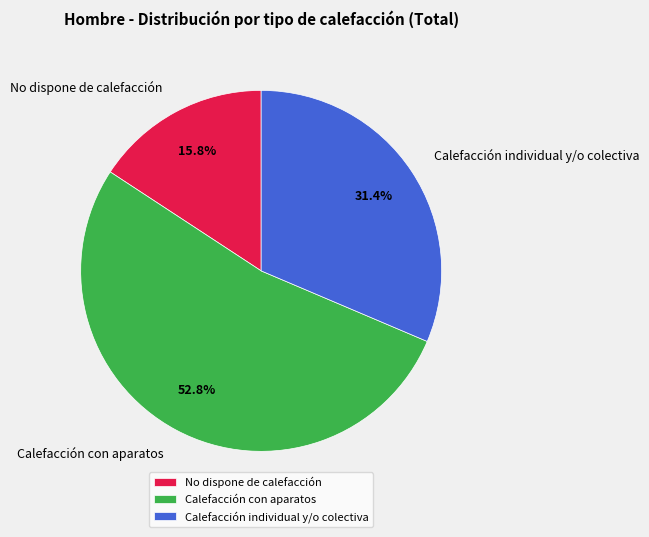

What portion of the pie excludes Calefacción individual y/o colectiva?

68.6%